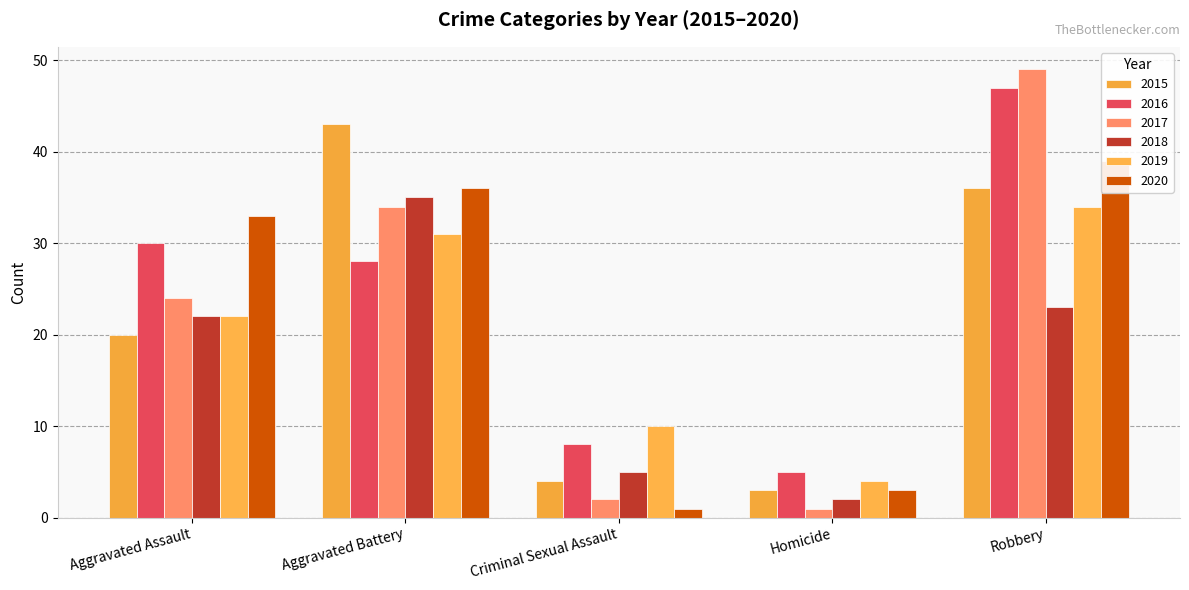

How many groups of bars are there?

5